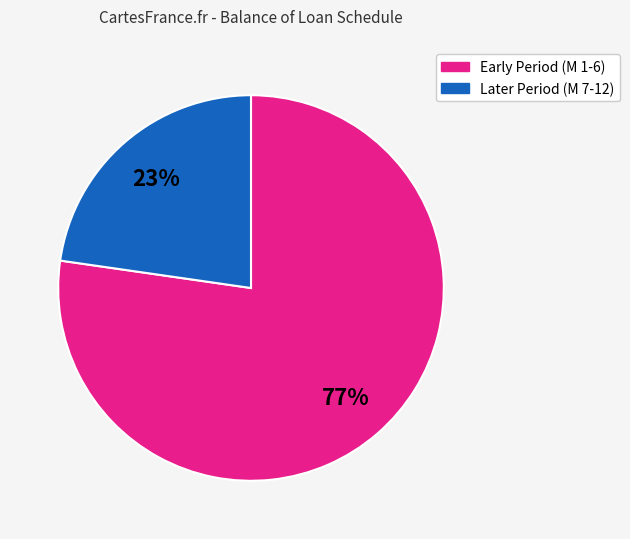

Is there any slice that represents more than half of the pie?

Yes